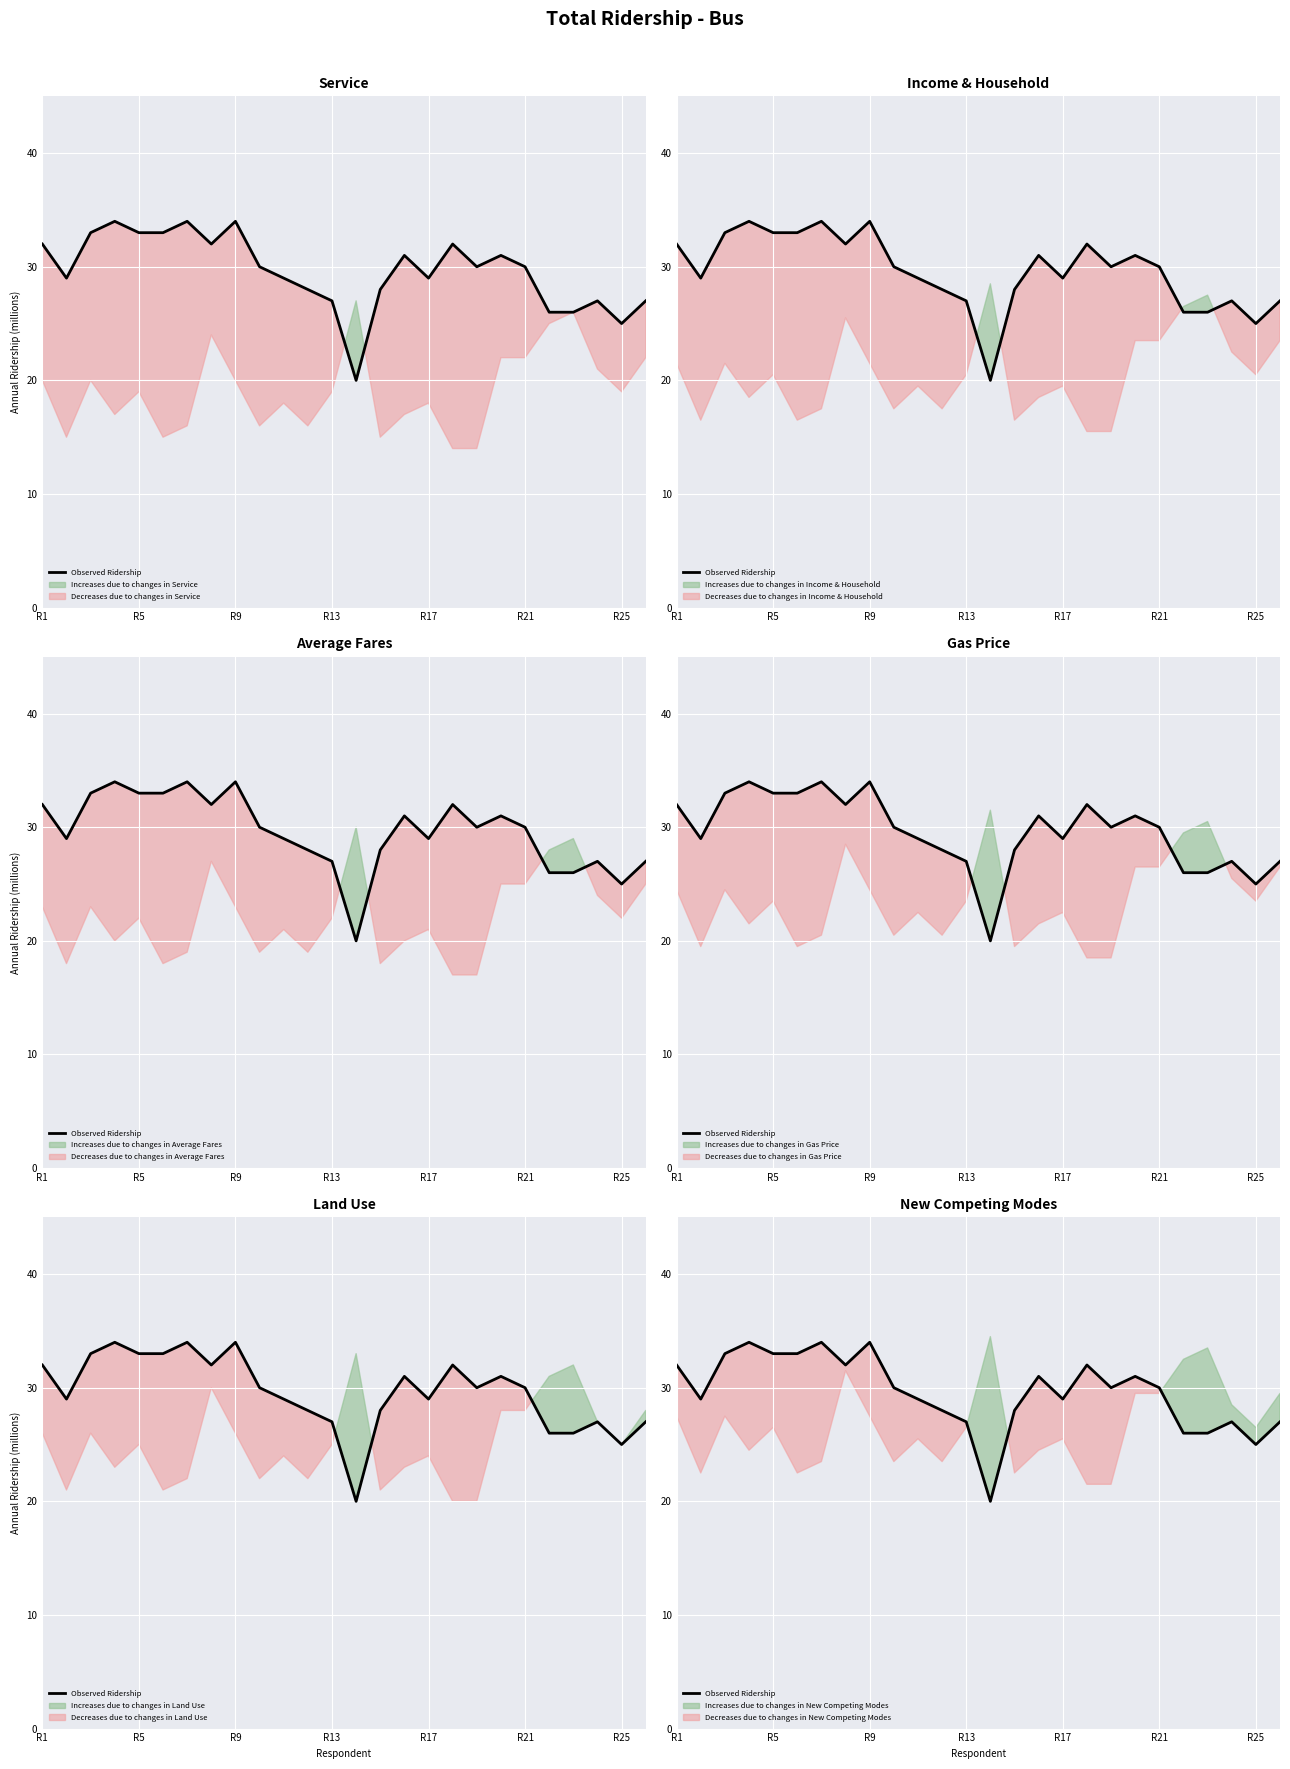

How many data points are less than 30?

12